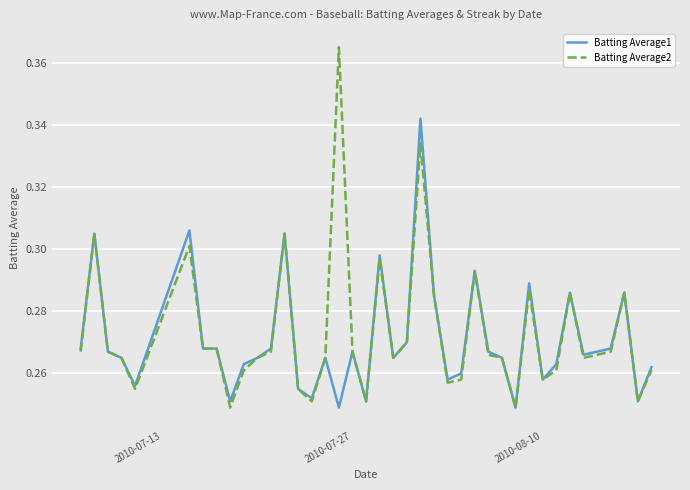

What is the difference between the second highest and minimum values in the Batting Average1 series?

0.1